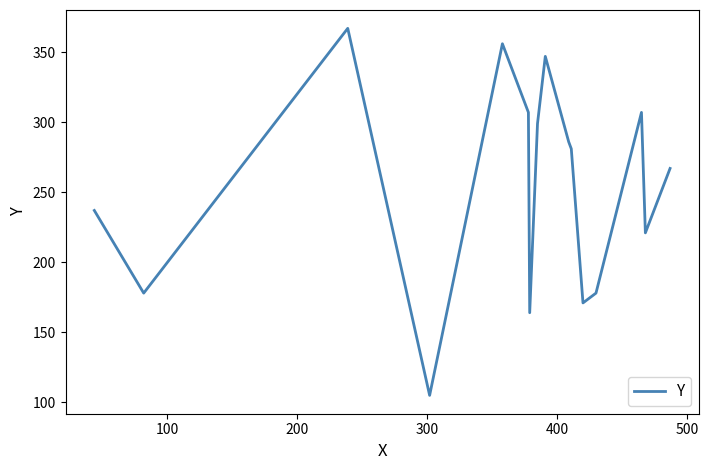

What is the minimum value shown in the chart?

105